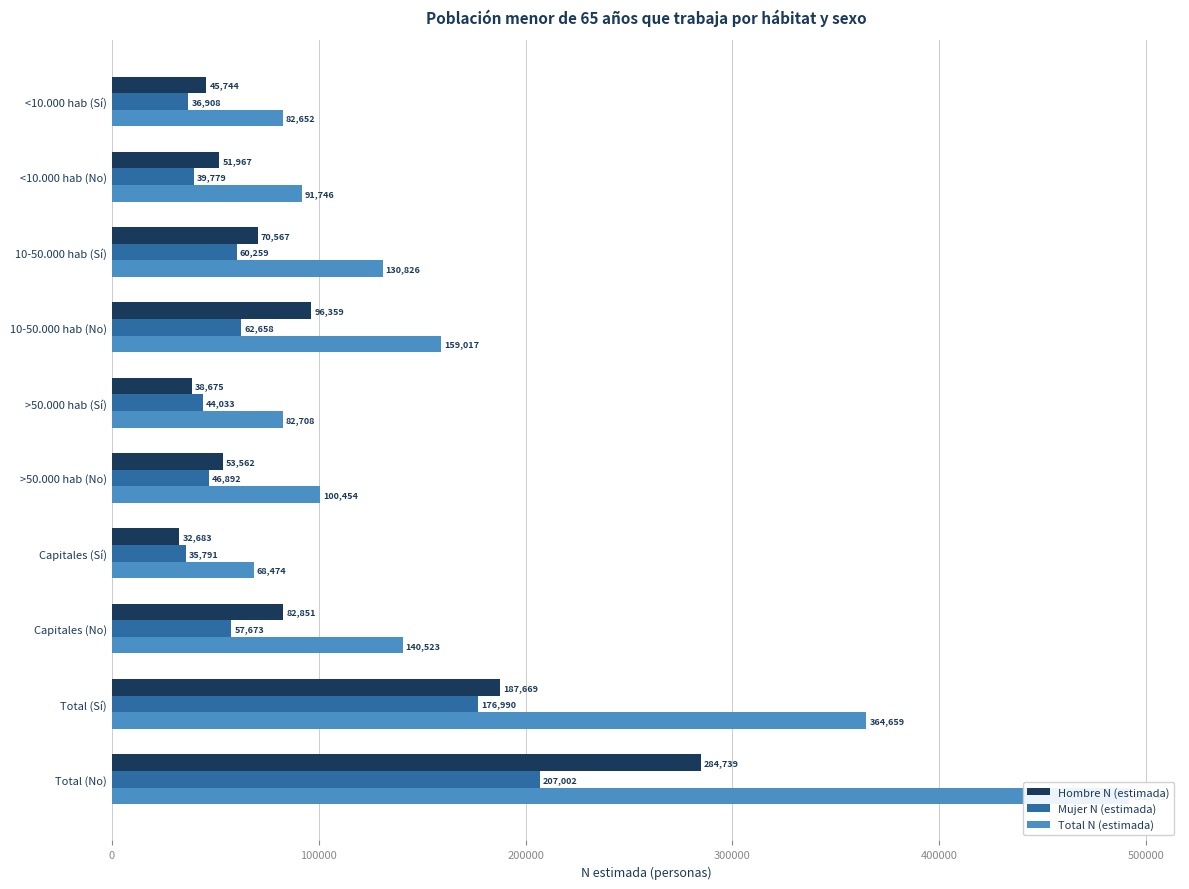

What is the total value across all series at Capitales (No)?

281047